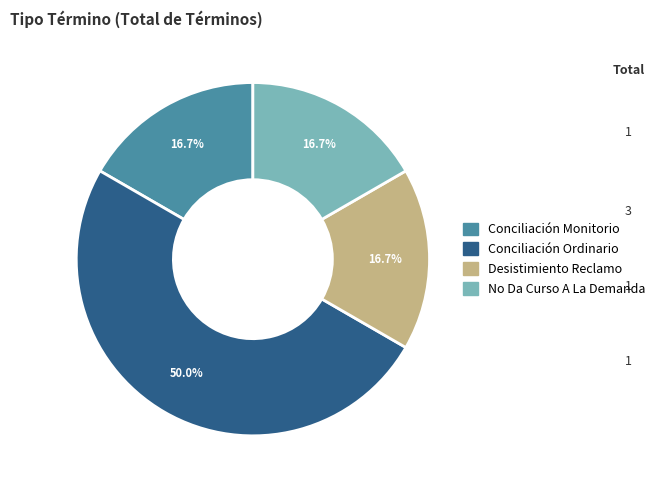

Which has a higher value, Conciliación Ordinario or No Da Curso A La Demanda?

Conciliación Ordinario